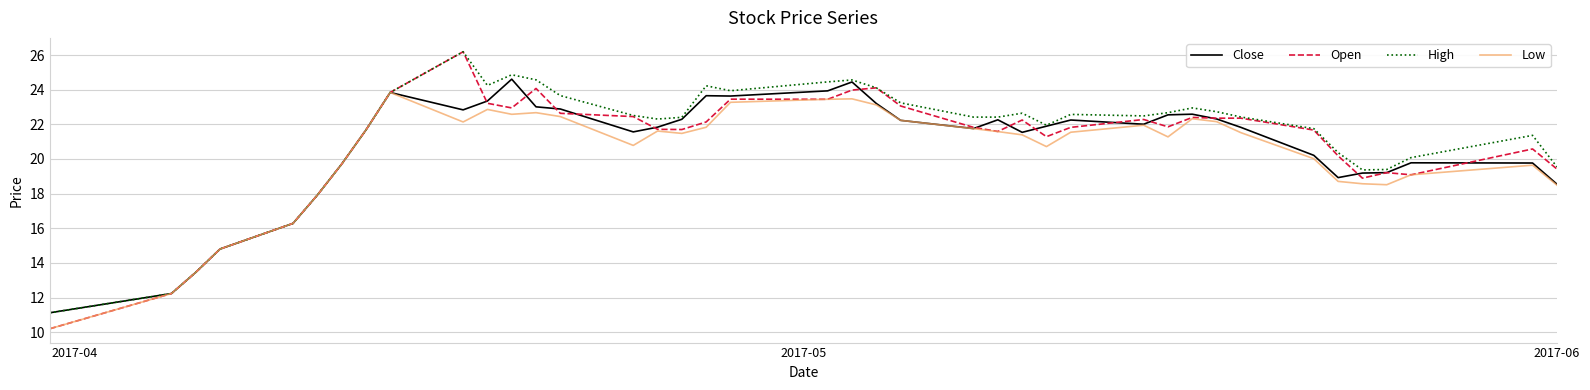

Which series has the largest range (max minus min)?

Open